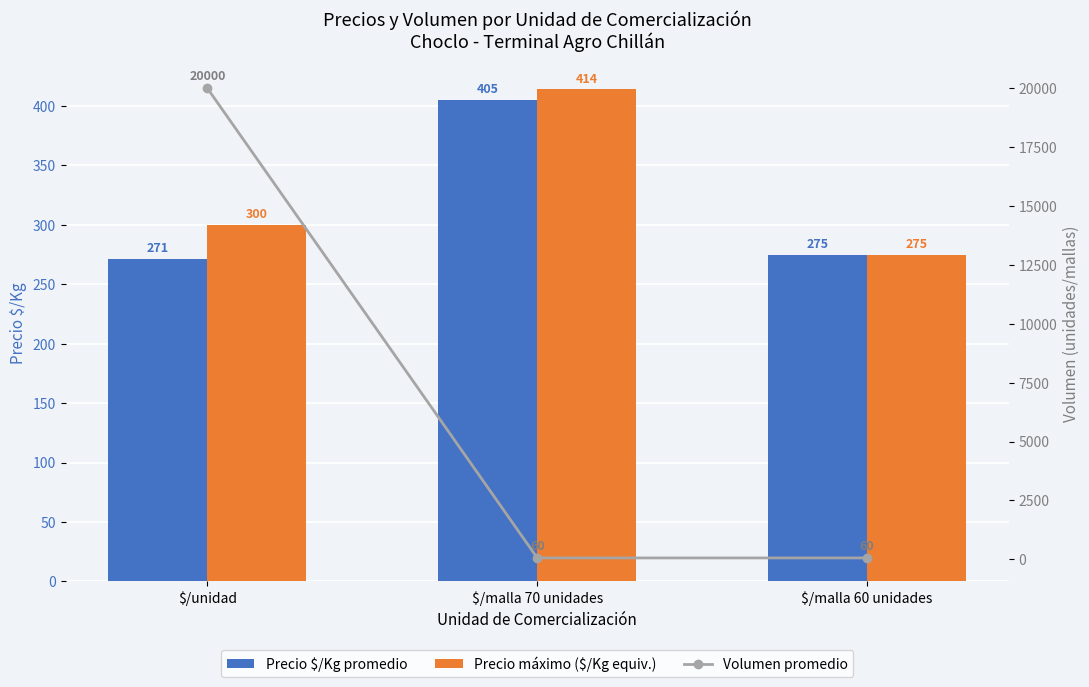

What is the label of the 2nd bar from the left?

$/malla 70 unidades